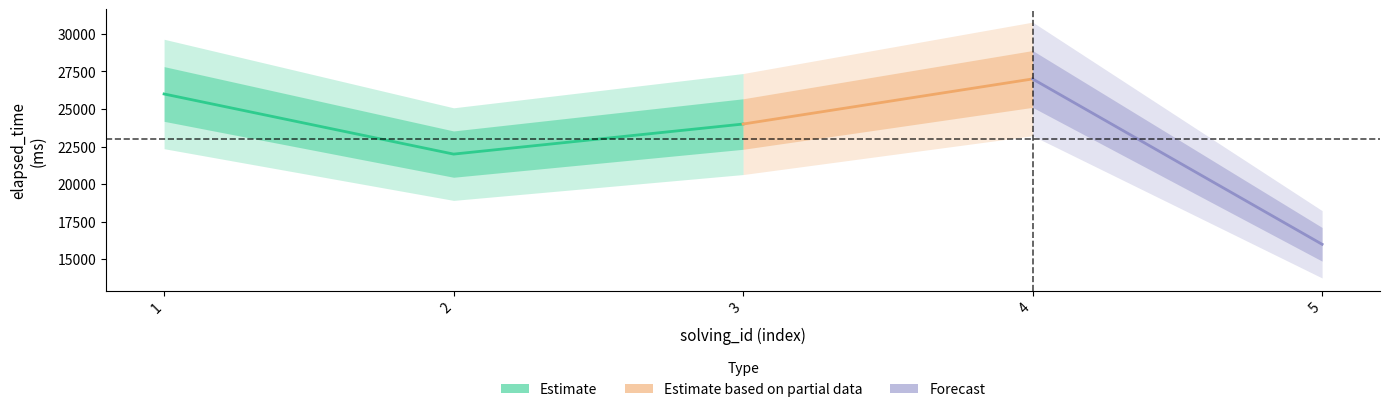

What is the difference between the maximum and minimum values in the solving_id series?

4